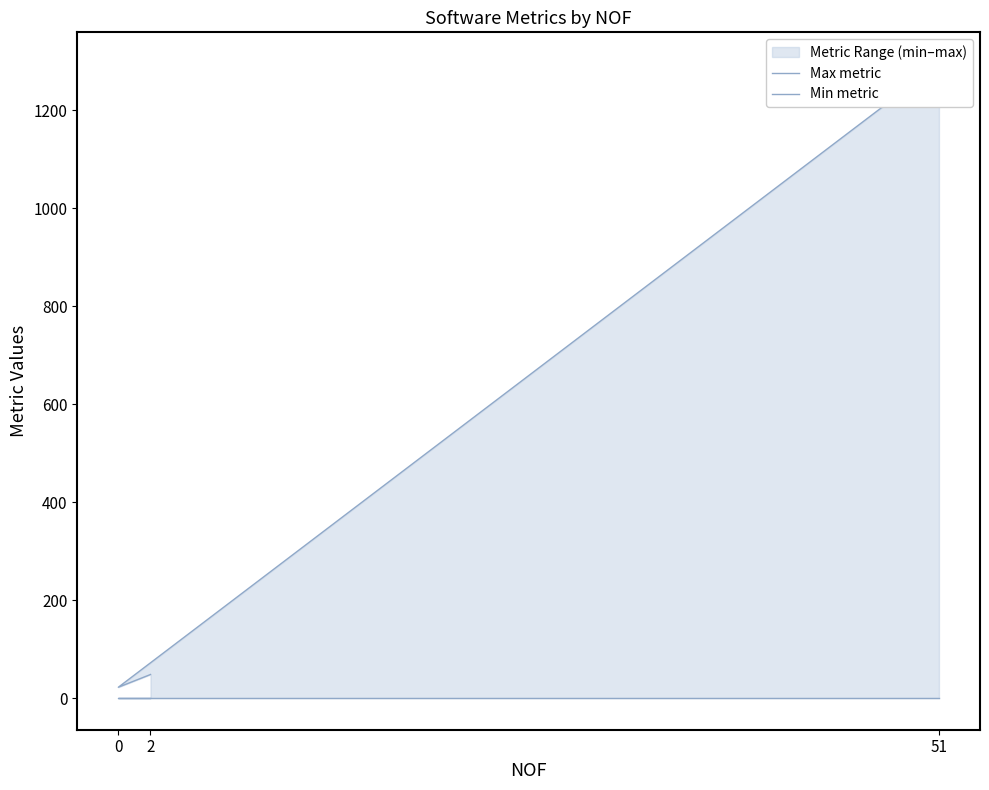

True or false: Max metric has a value of 1723 at 51.

False